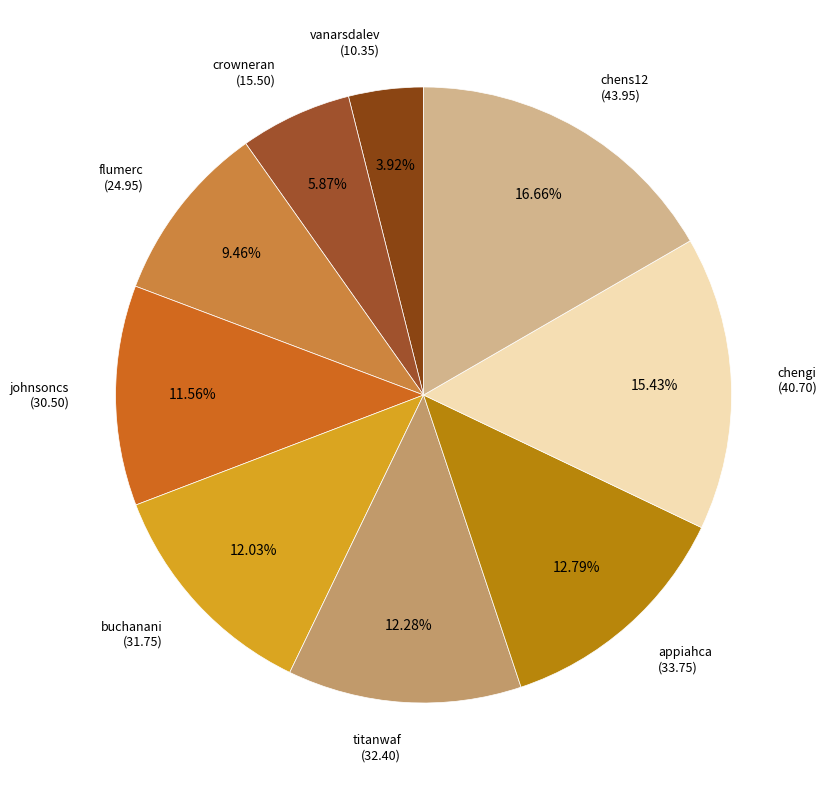

Combined, what portion of the pie is flumerc and chens12?

26.1%